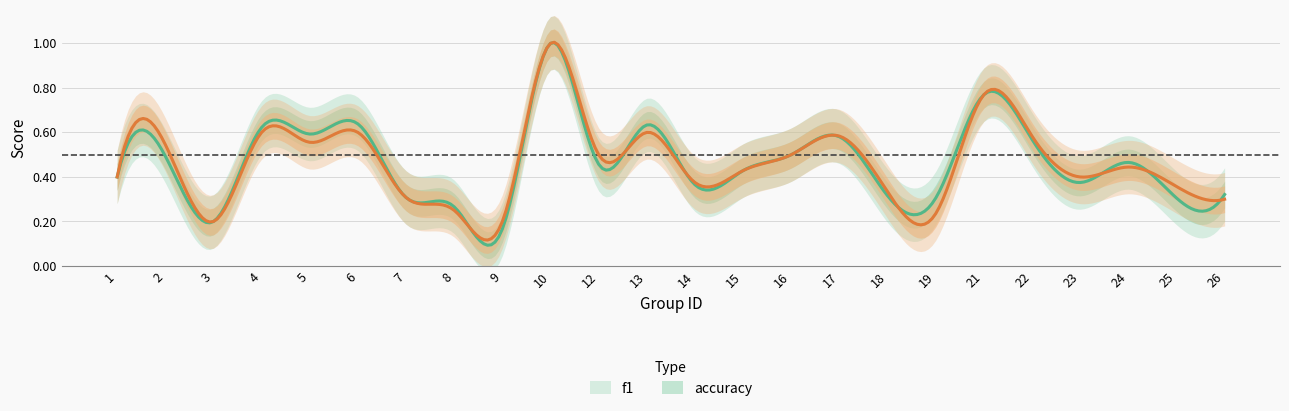

Which has a higher value, 7 or 14?

14